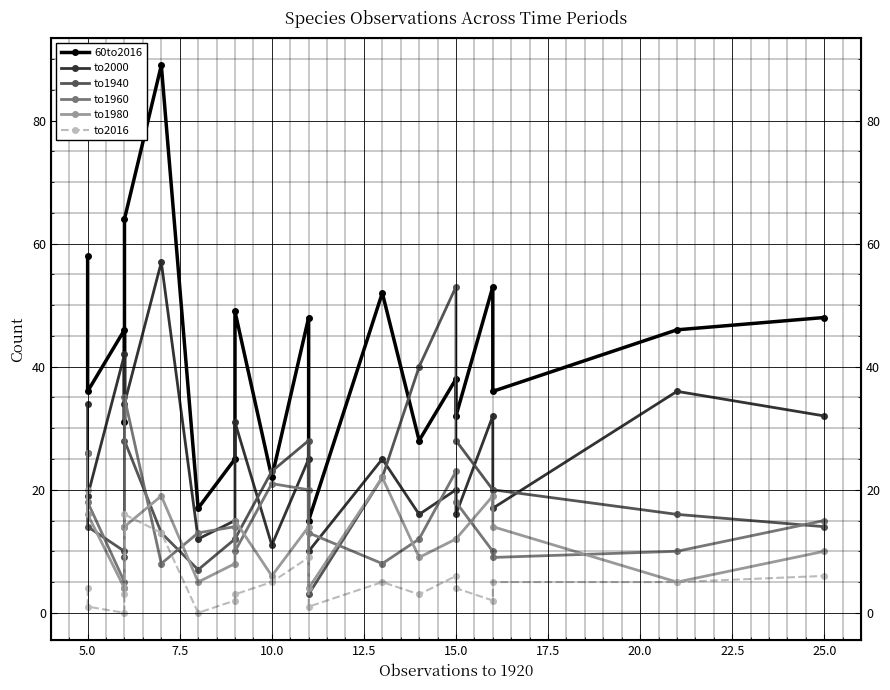

True or false: to1940 and to1980 cross at least once.

True